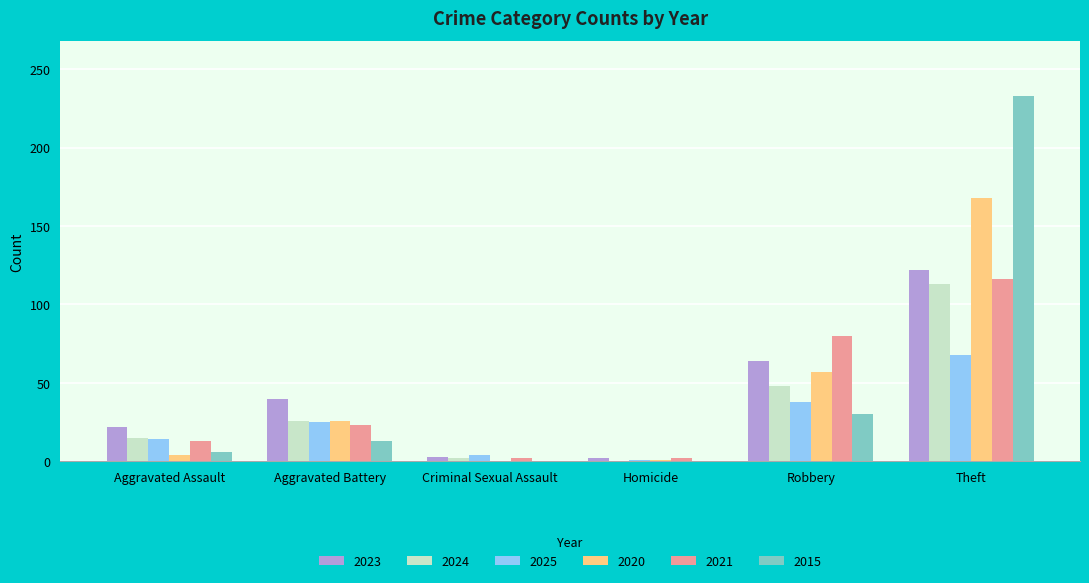

At which category is the sum across all series the highest?

Theft